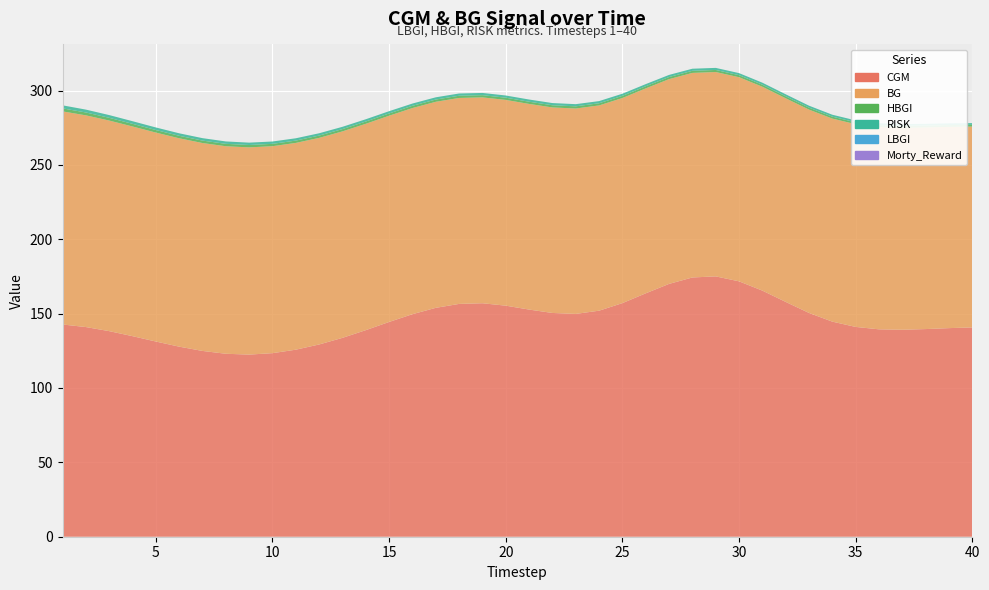

Reading right to left, transcribe all the data shown in this chart.

CGM: 40=140.7	39=140.3	38=139.6	37=139.2	36=139.4	35=141.1	34=144.6	33=150.5	32=157.9	31=165.5	30=171.7	29=175.0	28=174.3	27=170.0	26=163.7	25=157.1	24=152.0	23=149.8	22=150.4	21=152.7	20=155.4	19=157.0	18=156.5	17=153.9	16=149.6	15=144.4	14=138.9	13=133.7	12=129.3	11=125.8	10=123.4	9=122.5	8=123.0	7=124.9	6=127.8	5=131.2	4=134.9	3=138.2	2=141.0	1=142.7
BG: 40=135.0	39=135.3	38=135.6	37=135.8	36=136.1	35=136.3	34=136.5	33=136.7	32=136.9	31=137.1	30=137.2	29=137.4	28=137.5	27=137.7	26=137.8	25=137.9	24=138.0	23=138.1	22=138.2	21=138.3	20=138.3	19=138.4	18=138.5	17=138.5	16=138.6	15=138.7	14=138.7	13=138.8	12=138.9	11=139.0	10=139.2	9=139.3	8=139.5	7=139.8	6=140.1	5=140.5	4=141.0	3=141.6	2=142.3	1=143.3
RISK: 40=1.2	39=1.2	38=1.2	37=1.2	36=1.3	35=1.3	34=1.3	33=1.3	32=1.3	31=1.4	30=1.4	29=1.4	28=1.4	27=1.4	26=1.4	25=1.4	24=1.5	23=1.5	22=1.5	21=1.5	20=1.5	19=1.5	18=1.5	17=1.5	16=1.5	15=1.5	14=1.5	13=1.5	12=1.5	11=1.6	10=1.6	9=1.6	8=1.6	7=1.6	6=1.7	5=1.7	4=1.8	3=1.8	2=1.9	1=2.0
Morty_Reward: 40=0.0	39=0.0	38=0.0	37=0.0	36=0.0	35=0.0	34=0.0	33=0.0	32=0.0	31=0.0	30=0.0	29=0.0	28=0.0	27=0.0	26=0.0	25=0.0	24=0.0	23=0.0	22=0.0	21=0.0	20=0.0	19=0.0	18=0.0	17=0.0	16=0.0	15=0.0	14=0.0	13=0.0	12=0.0	11=0.0	10=0.0	9=0.0	8=0.0	7=0.0	6=0.0	5=0.0	4=0.0	3=0.0	2=0.0	1=0.0
LBGI: 40=0.0	39=0.0	38=0.0	37=0.0	36=0.0	35=0.0	34=0.0	33=0.0	32=0.0	31=0.0	30=0.0	29=0.0	28=0.0	27=0.0	26=0.0	25=0.0	24=0.0	23=0.0	22=0.0	21=0.0	20=0.0	19=0.0	18=0.0	17=0.0	16=0.0	15=0.0	14=0.0	13=0.0	12=0.0	11=0.0	10=0.0	9=0.0	8=0.0	7=0.0	6=0.0	5=0.0	4=0.0	3=0.0	2=0.0	1=0.0
HBGI: 40=1.2	39=1.2	38=1.2	37=1.2	36=1.3	35=1.3	34=1.3	33=1.3	32=1.3	31=1.4	30=1.4	29=1.4	28=1.4	27=1.4	26=1.4	25=1.4	24=1.5	23=1.5	22=1.5	21=1.5	20=1.5	19=1.5	18=1.5	17=1.5	16=1.5	15=1.5	14=1.5	13=1.5	12=1.5	11=1.6	10=1.6	9=1.6	8=1.6	7=1.6	6=1.7	5=1.7	4=1.8	3=1.8	2=1.9	1=2.0